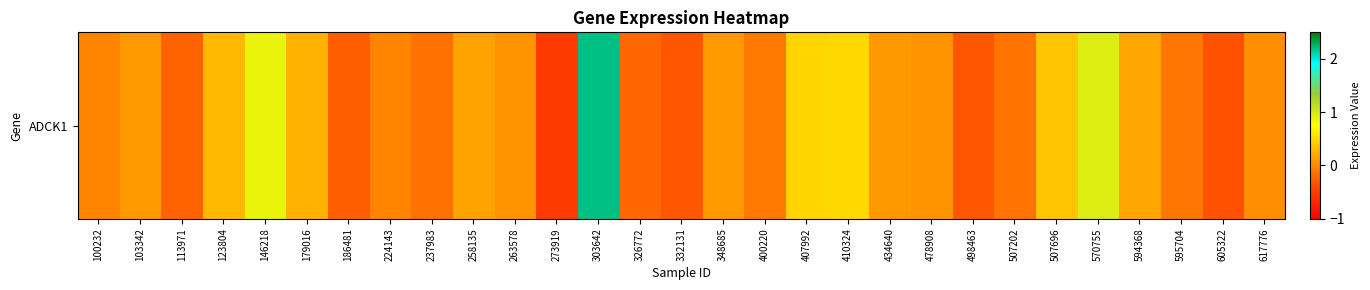

What is the minimum value shown in the chart?

-0.5